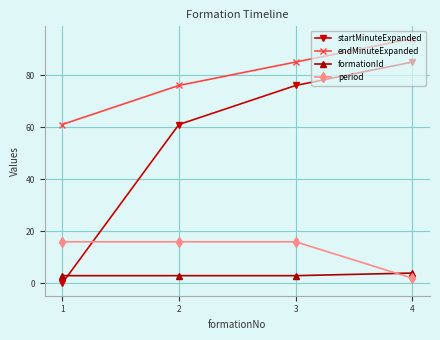

Reading right to left, list all the values displayed in this chart.

startMinuteExpanded: 85	76	61	0
endMinuteExpanded: 94	85	76	61
formationId: 4	3	3	3
period: 2	16	16	16